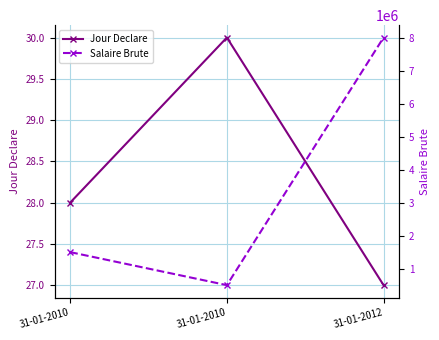

Rank the categories by Salaire Brute value from lowest to highest.

31-01-2010, 31-01-2010, 31-01-2012